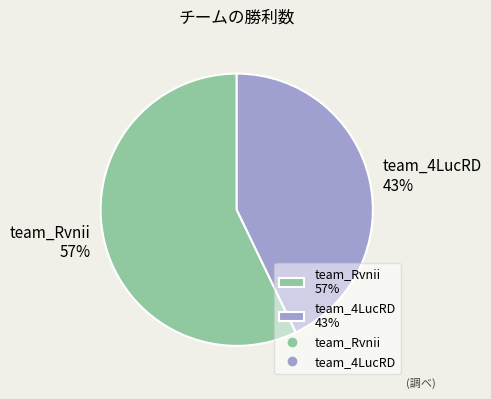

True or false: team_4LucRD accounts for 43% of the total.

True